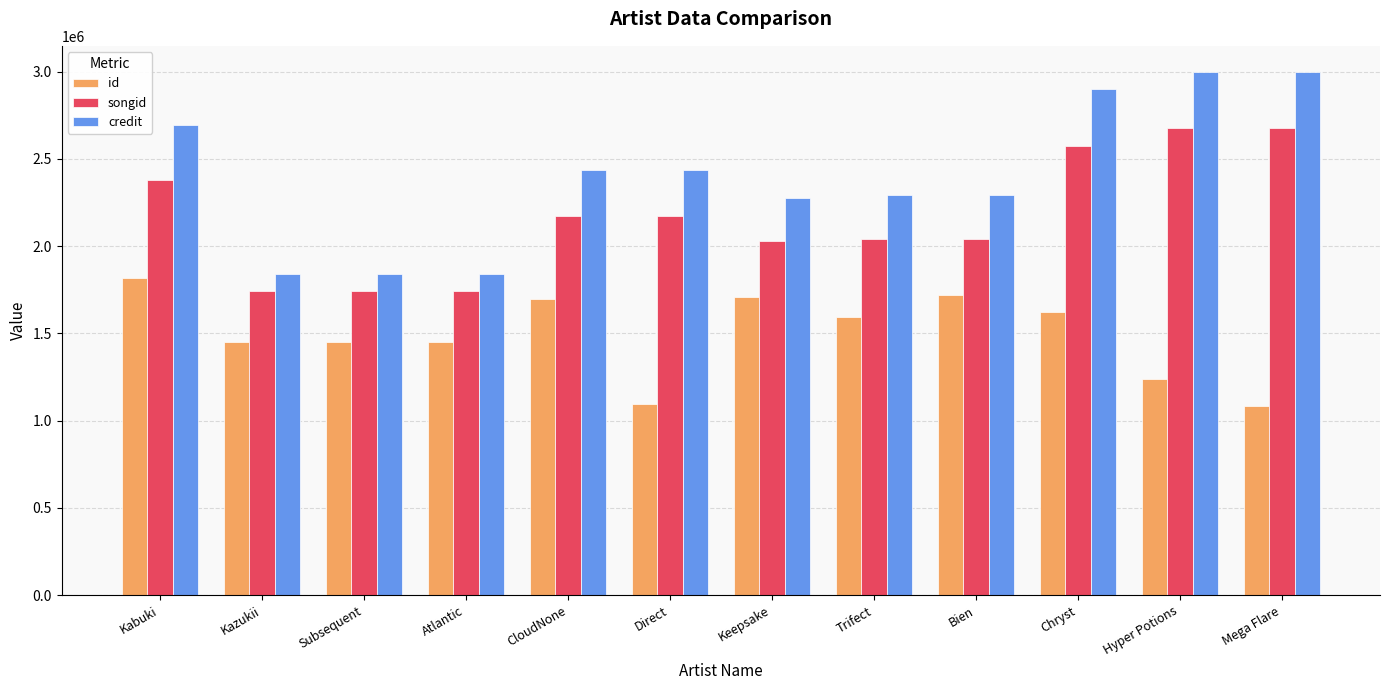

The value of id at Subsequent is 1452708. True or false?

True